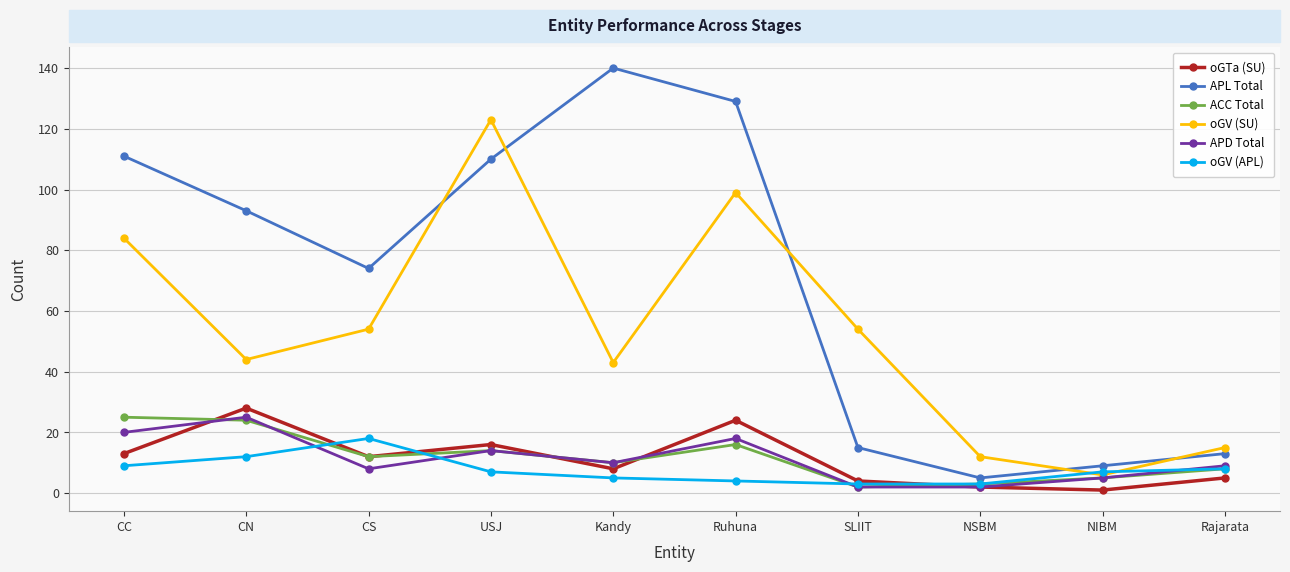

What is the label of the 3rd point from the left?

CS